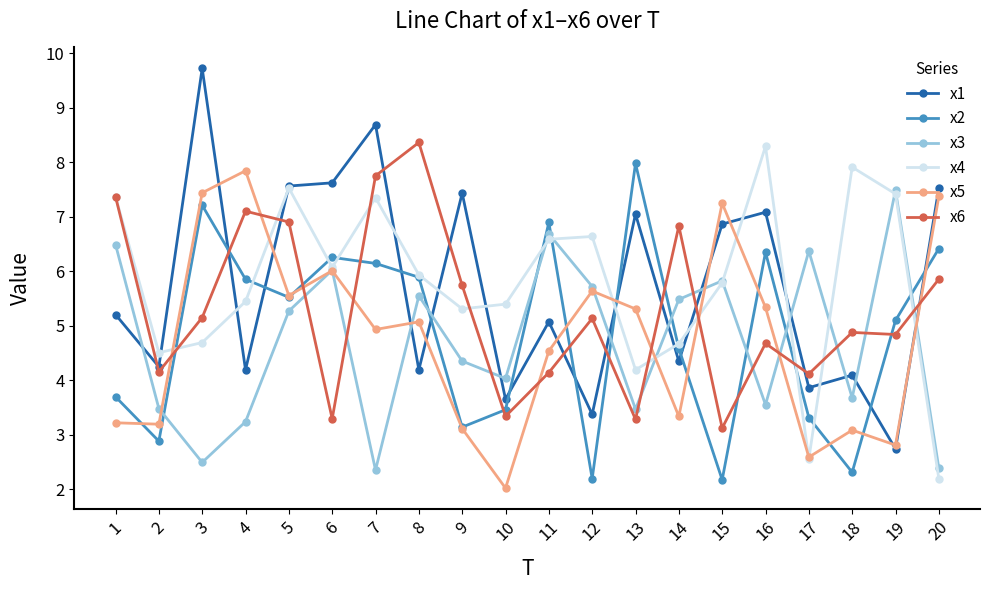

Which category has the highest value across all series?

3